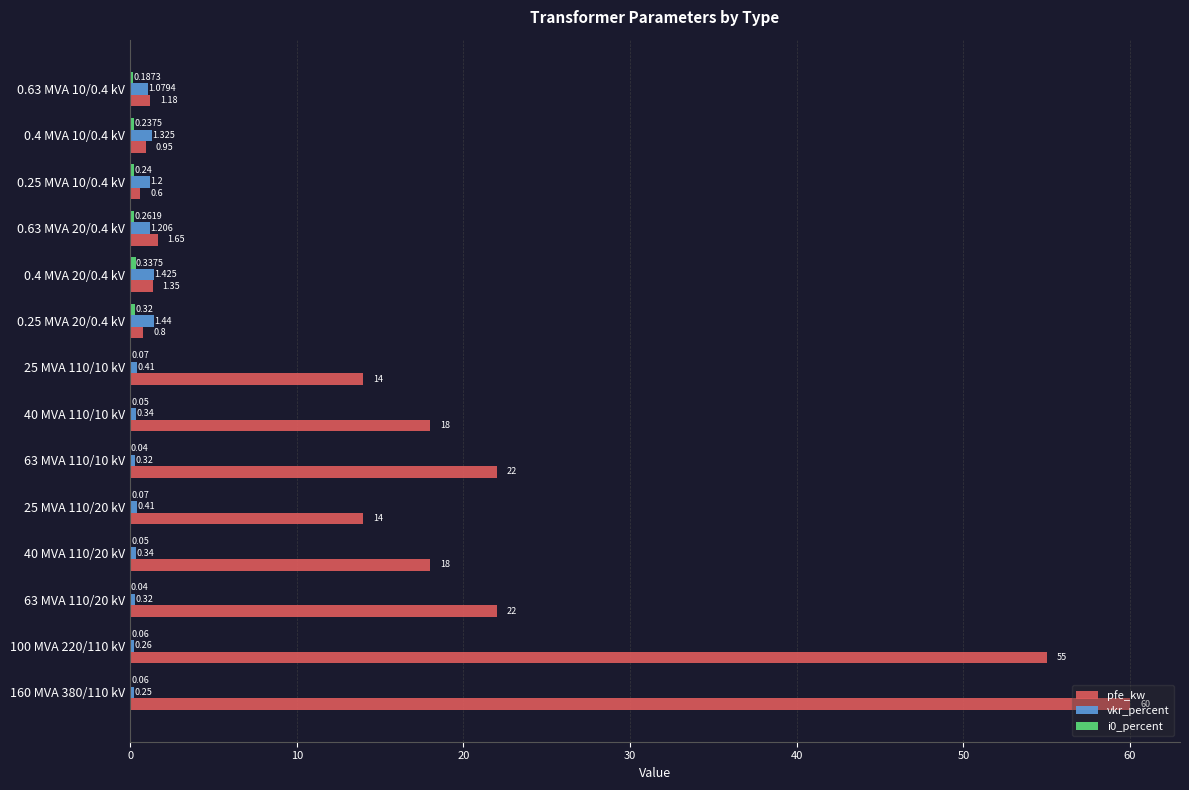

Between 63 MVA 110/10 kV and 0.4 MVA 10/0.4 kV, which series saw the biggest shift?

pfe_kw